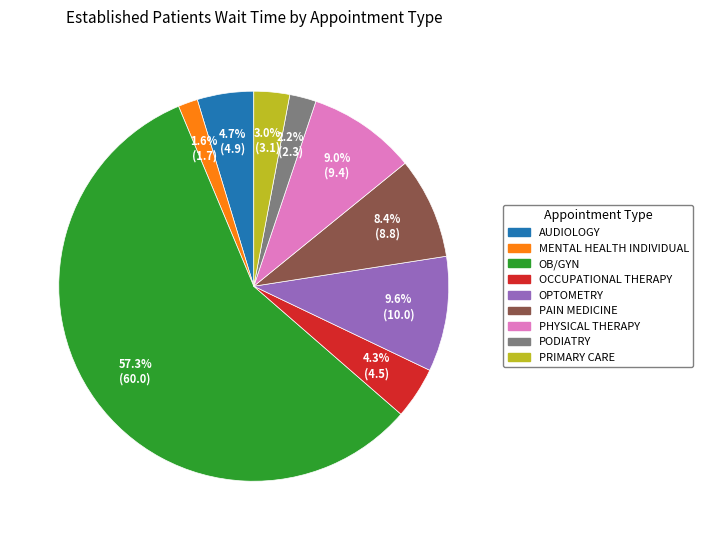

Is there any slice that represents more than half of the pie?

Yes